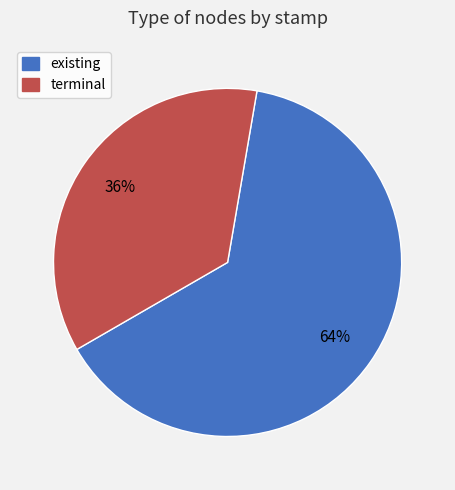

Is there a majority slice in this chart?

Yes